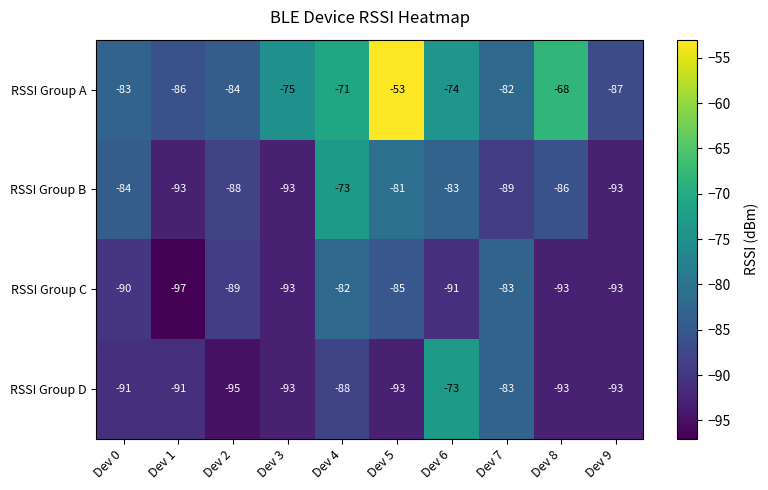

What is the approximate value of RSSI Group A at Dev 4, to the nearest 5?

-70